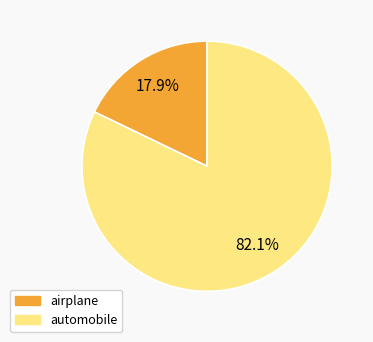

Is there any slice that represents more than half of the pie?

Yes